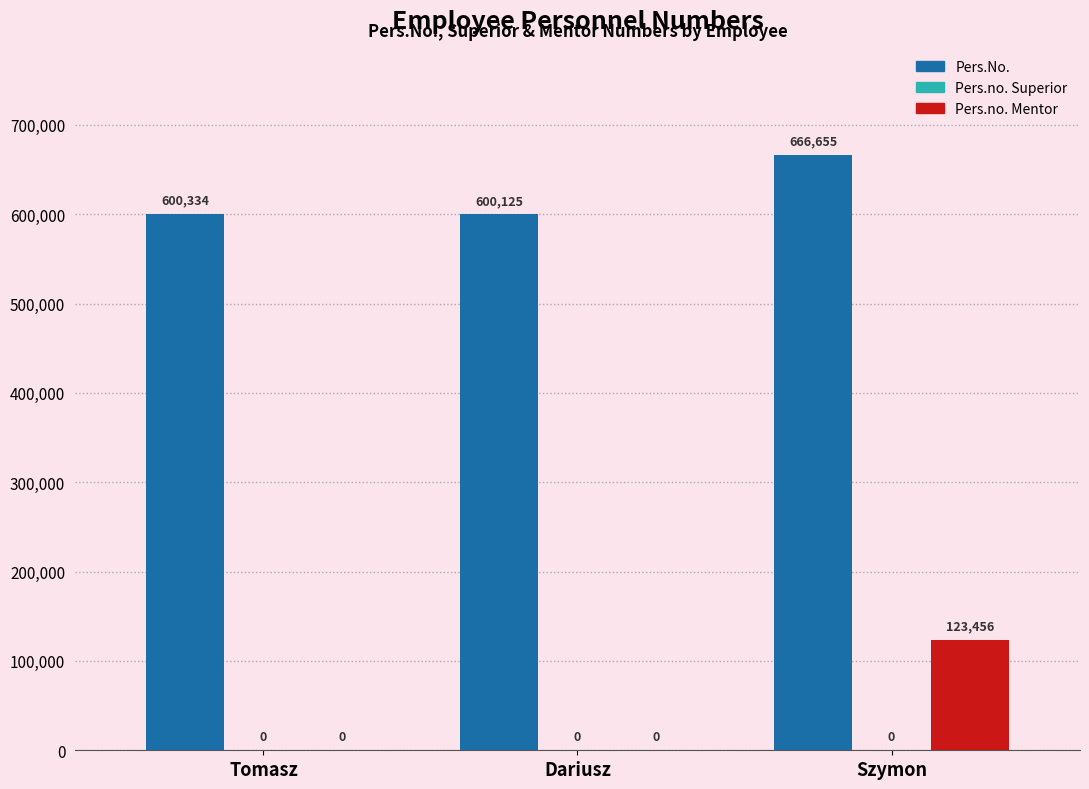

What is the sum of all Pers.No. values?

1867114